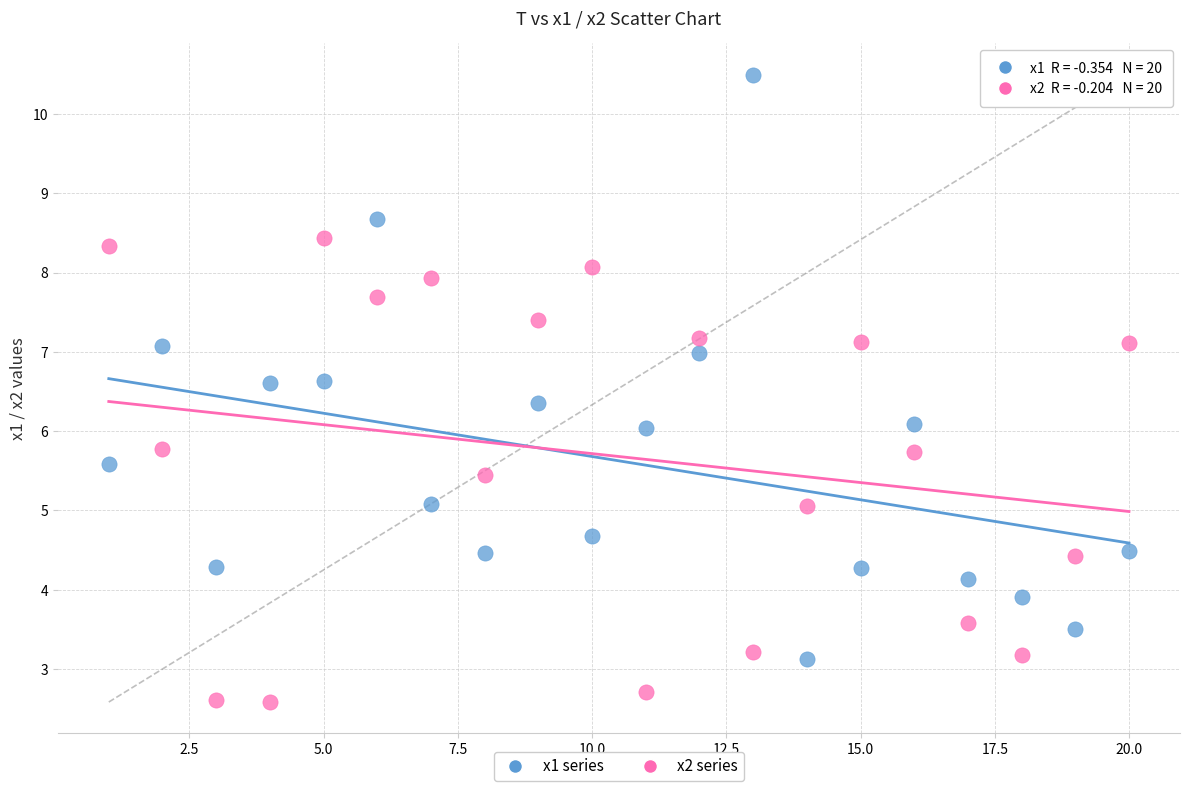

Which series contains the lowest Y value?

x2 series